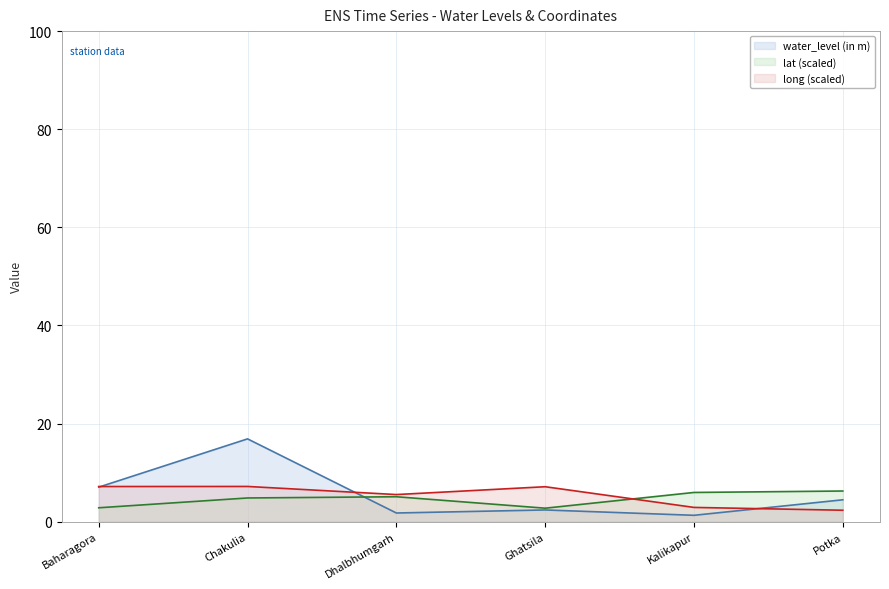

After their last crossing, which series has the higher values: water_level (in m) or long?

water_level (in m)